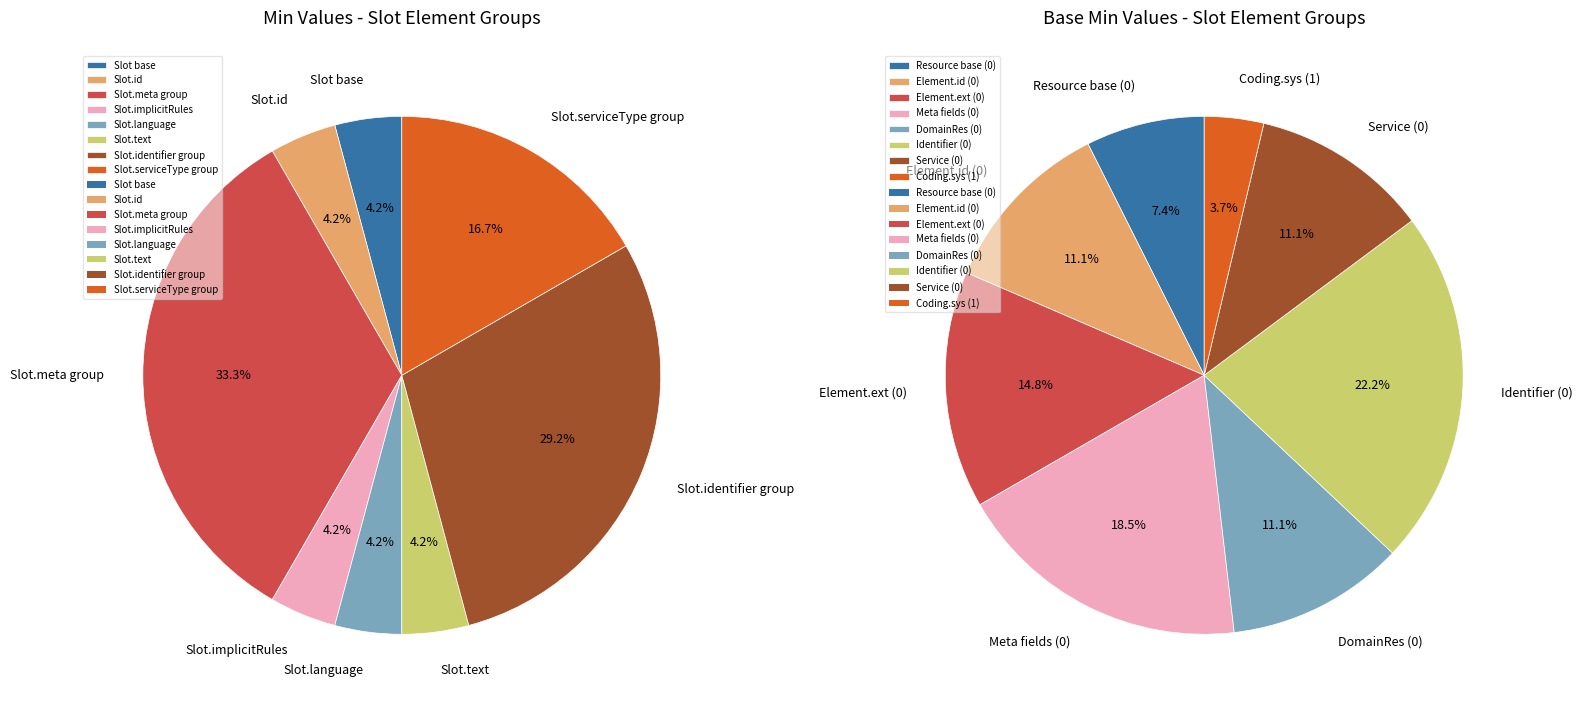

How many segments does this pie chart have?

8